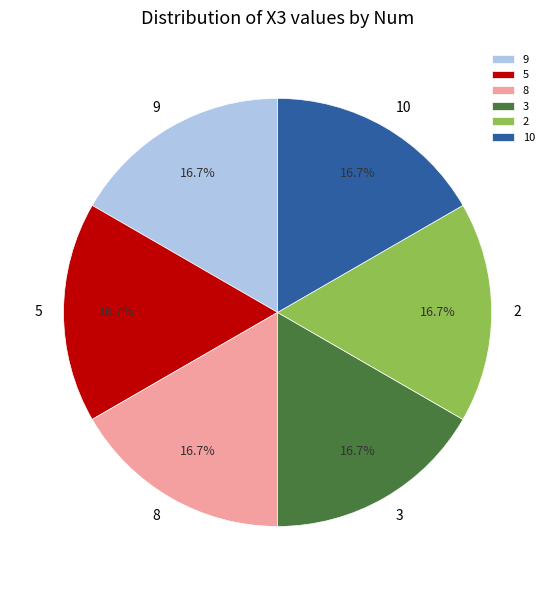

Count the number of slices in the pie.

6